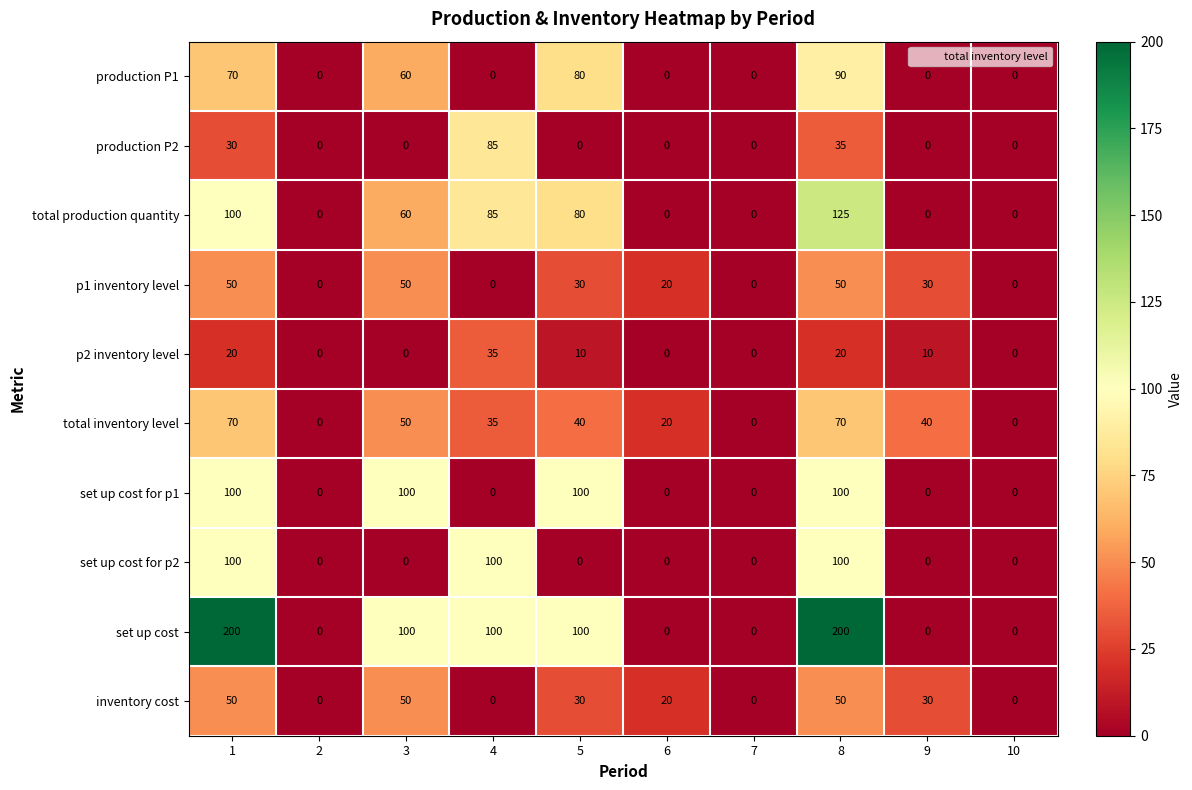

What value does the set up cost series have at 1?

200